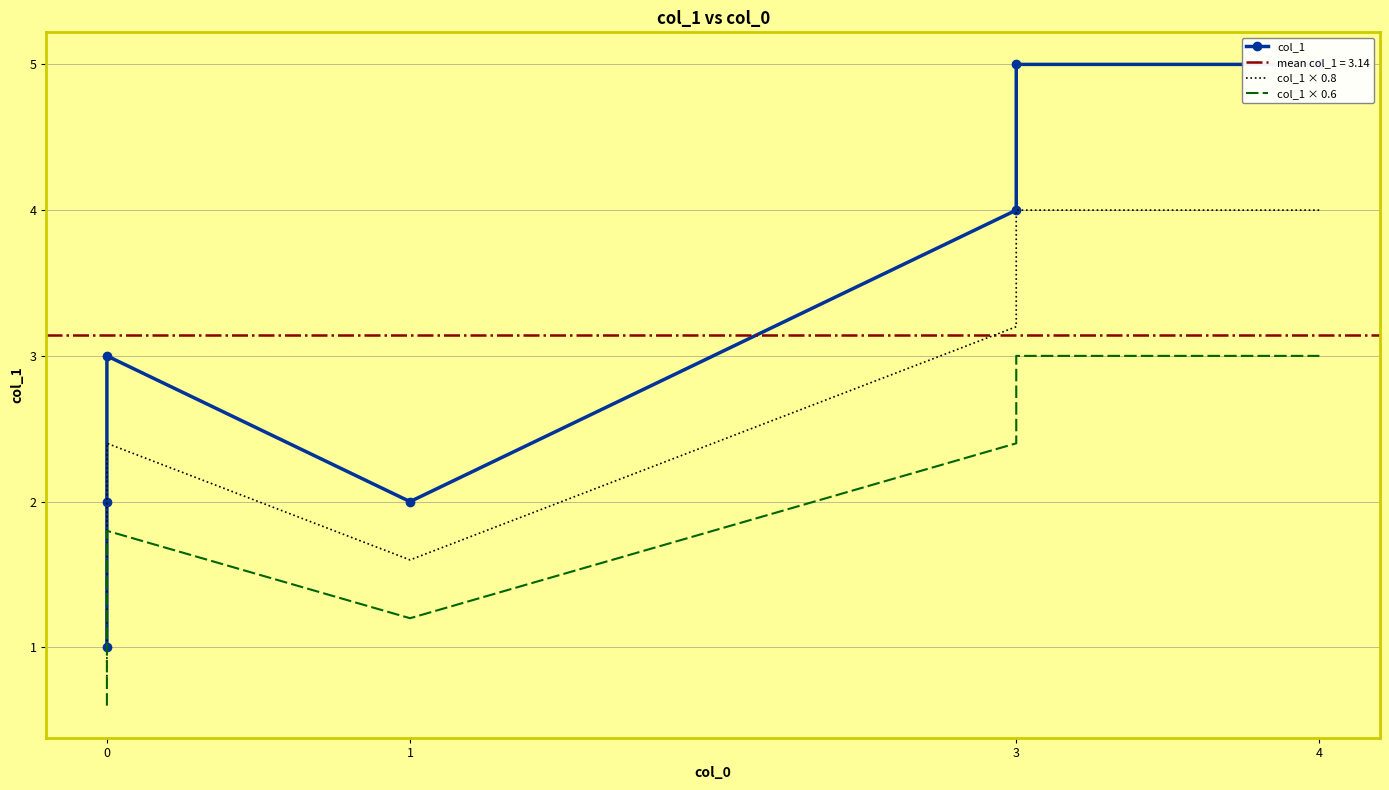

Is the value of col_1 at 0 greater than the value of col_1 × 0.8 at 3?

No